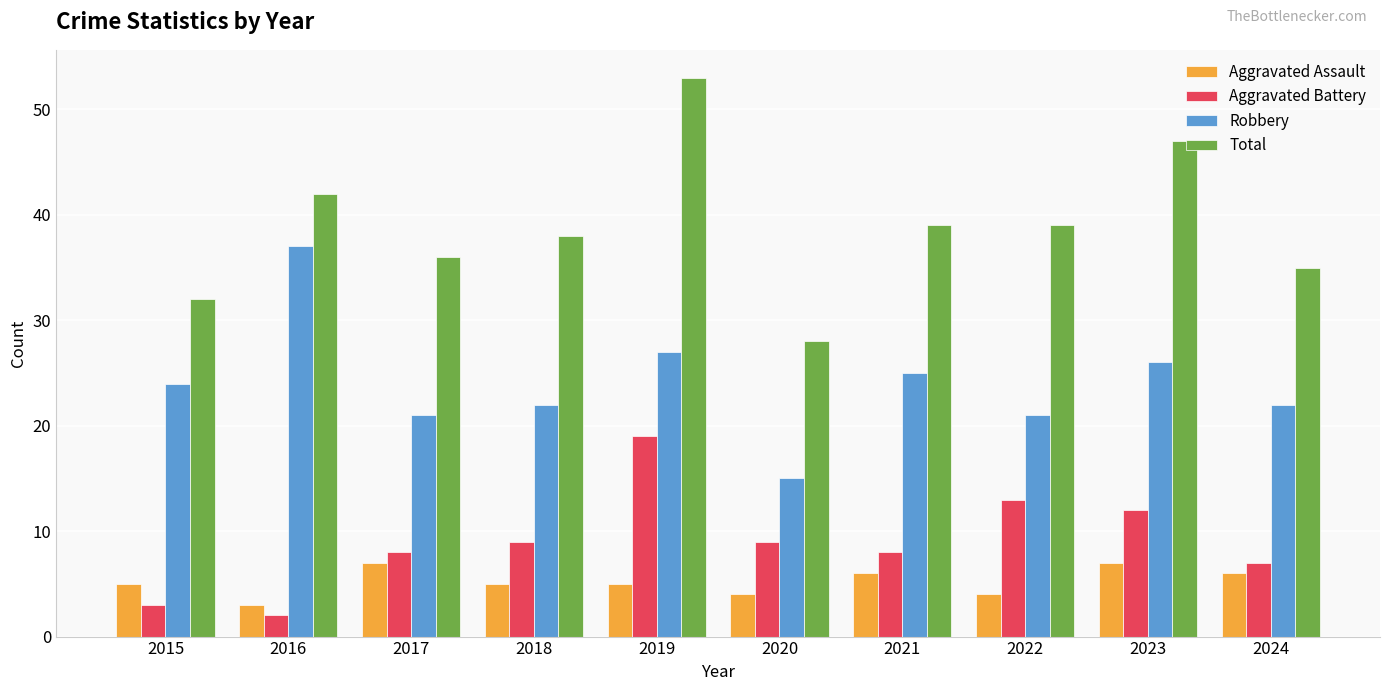

Read the Total value at 2022.

39